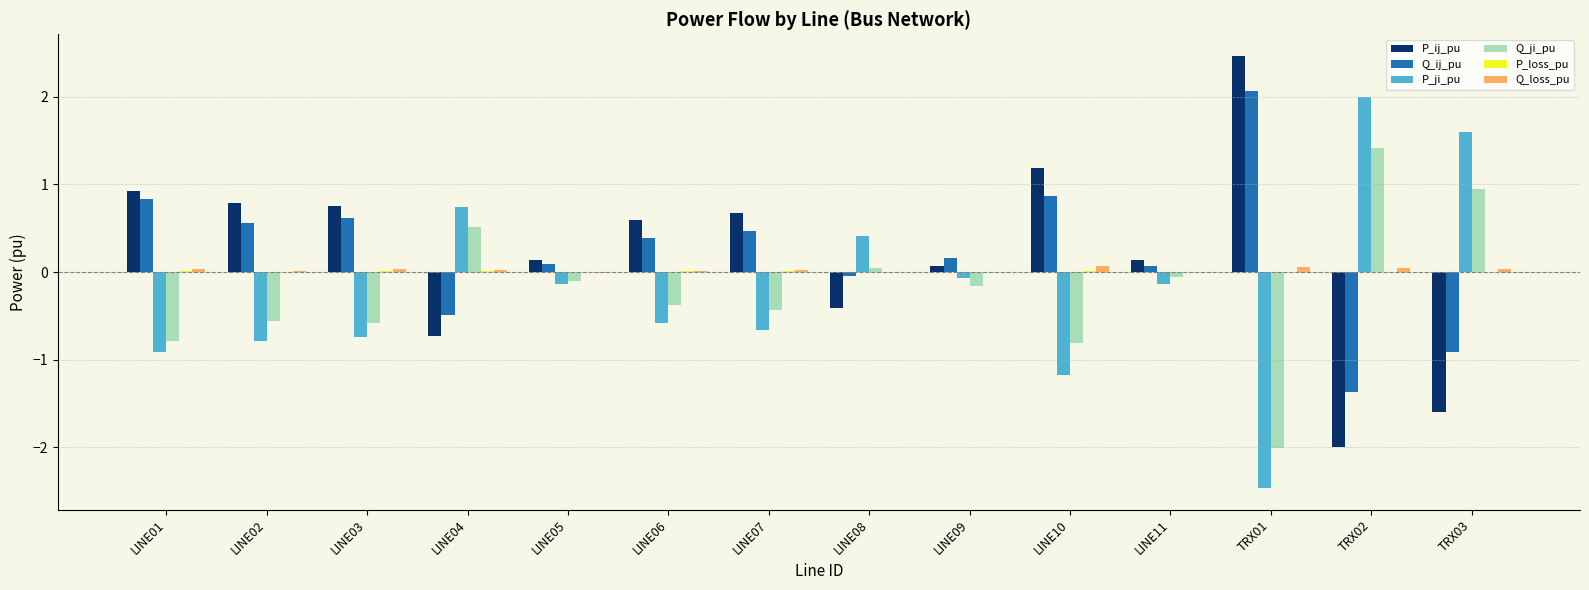

What is the sum of all P_ji_pu values?

-2.9